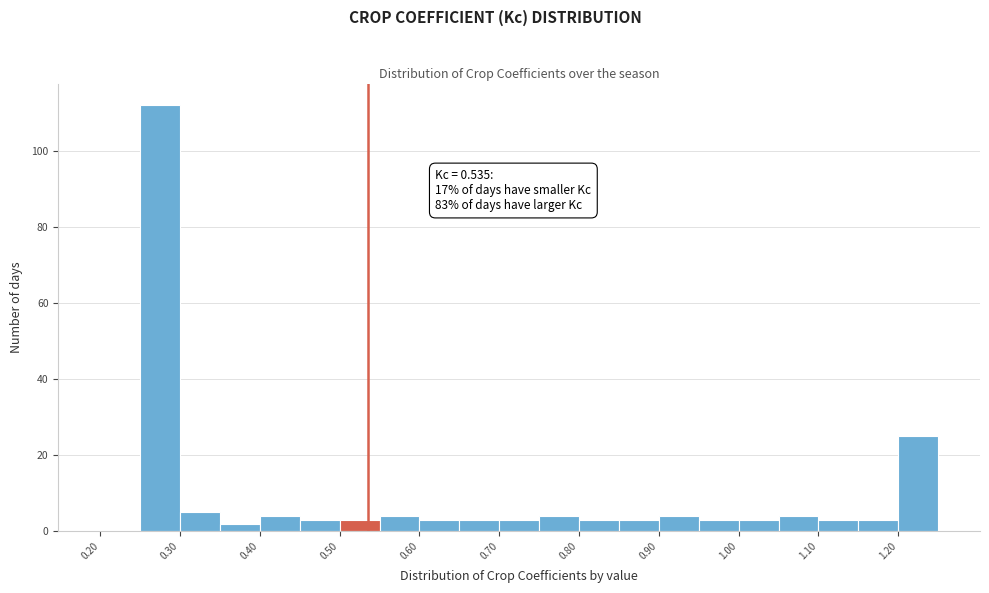

Over which range of the x-axis is the bar tallest?

0.25 to 0.30